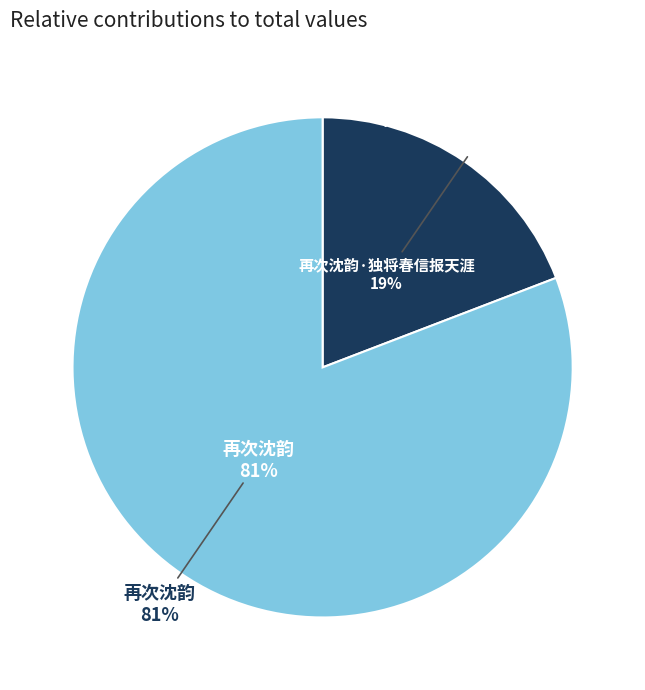

To the nearest percent, what is the difference between the 再次沈韵 and 再次沈韵·独将春信报天涯 slice percentages?

62%